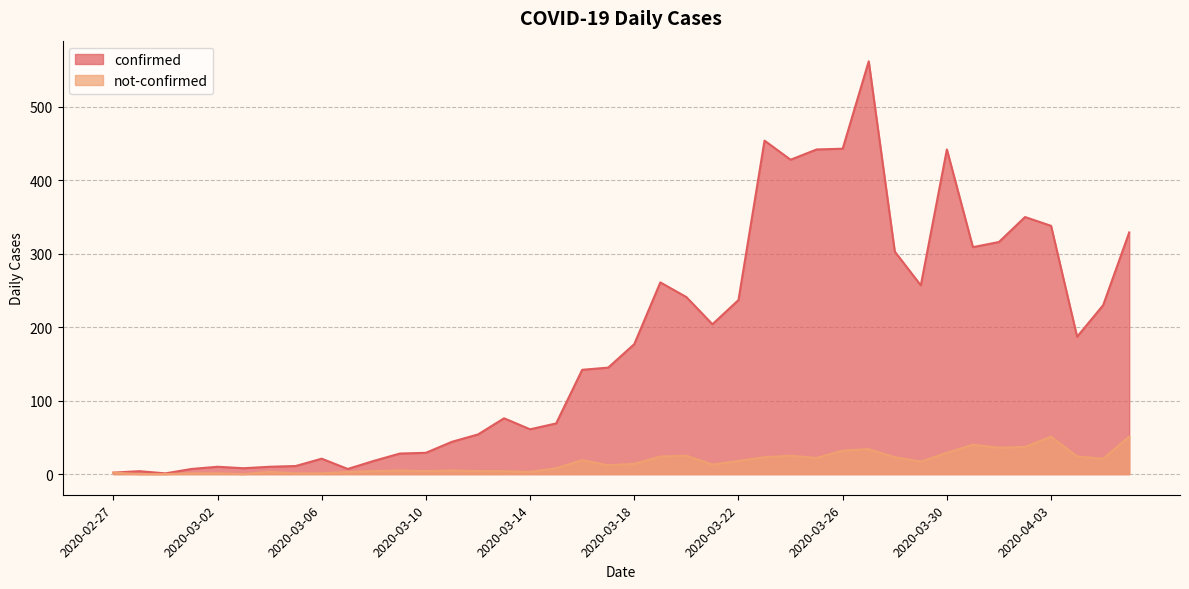

Reading left to right, extract all data points from this chart.

confirmed: 2	4	1	7	10	8	10	11	21	7	18	28	29	44	54	76	61	69	142	145	177	261	241	204	237	454	428	442	443	562	303	257	442	309	316	350	338	187	230	329
not-confirmed: 2	0	0	1	1	0	3	1	1	3	4	5	4	5	4	4	3	8	19	12	14	24	25	13	18	23	25	22	32	34	23	17	29	40	36	37	51	24	21	51